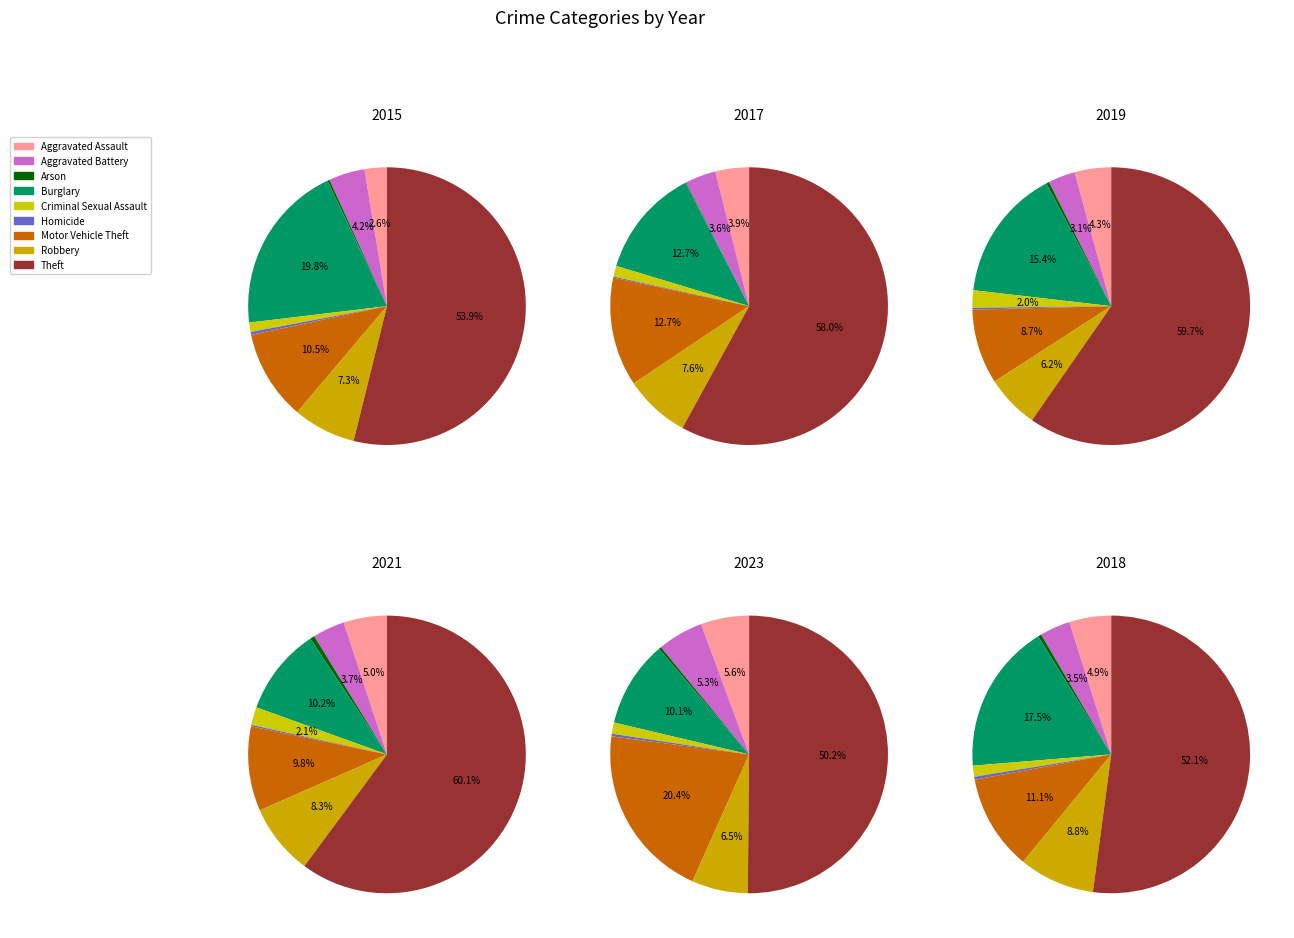

To the nearest percent, what is the combined percentage of Homicide and Arson?

1%